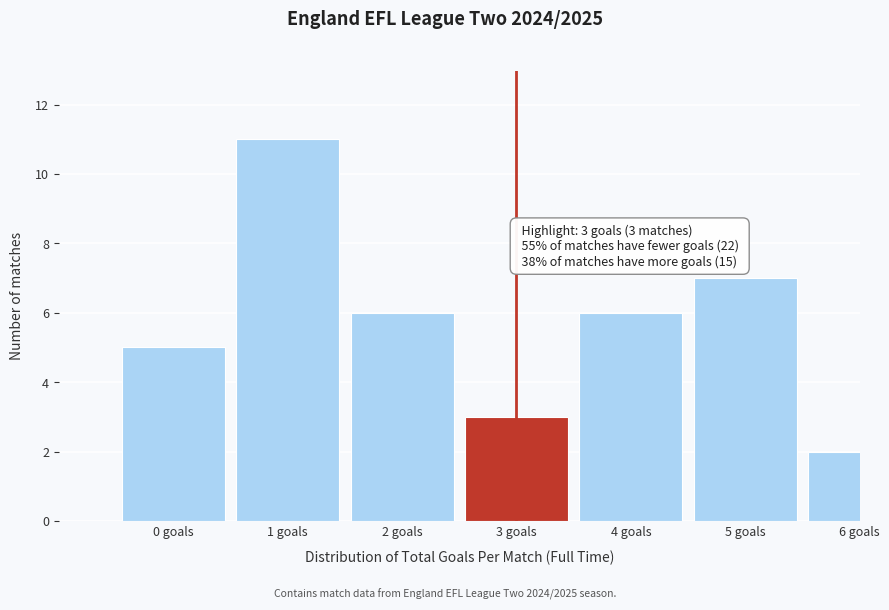

Reading left to right, list all the values displayed in this chart.

5	11	6	3	6	7	2